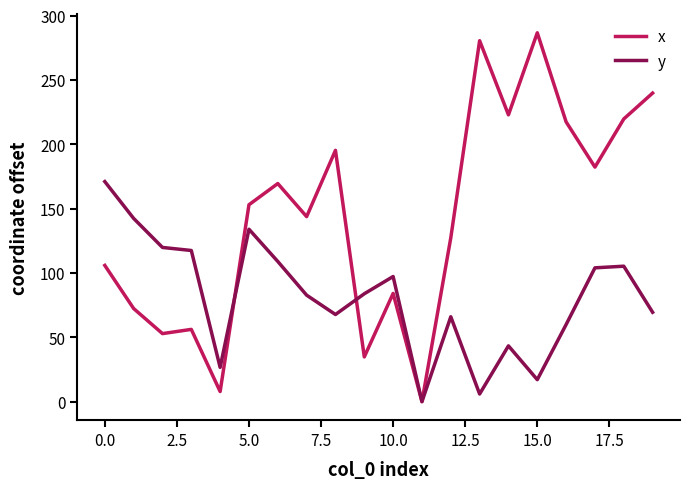

List the series in order of their overall mean, highest first.

x, y